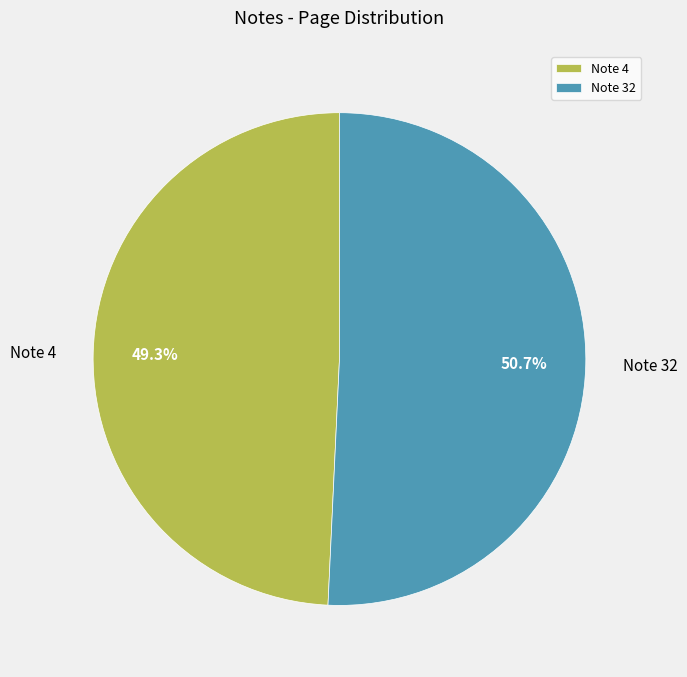

Approximately how many times larger is the value at Note 32 compared to Note 4?

1.0